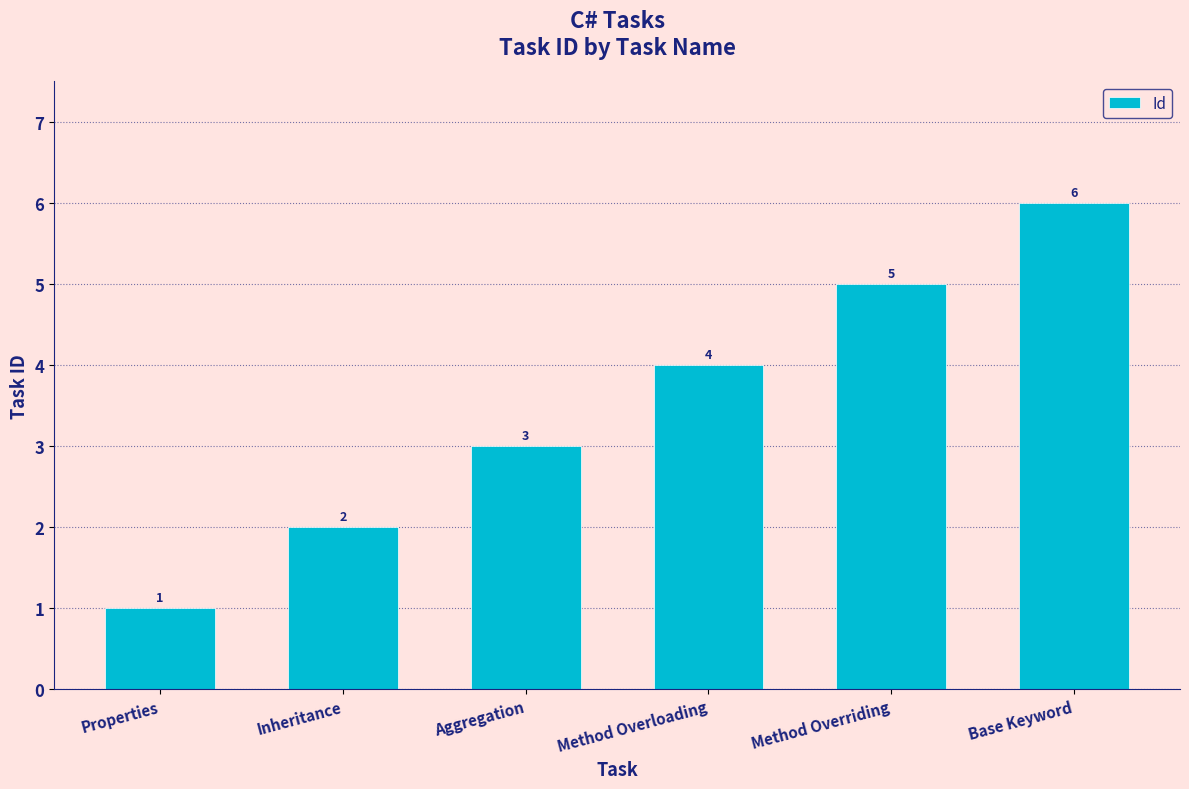

What is the difference between the values at Properties and Inheritance?

1